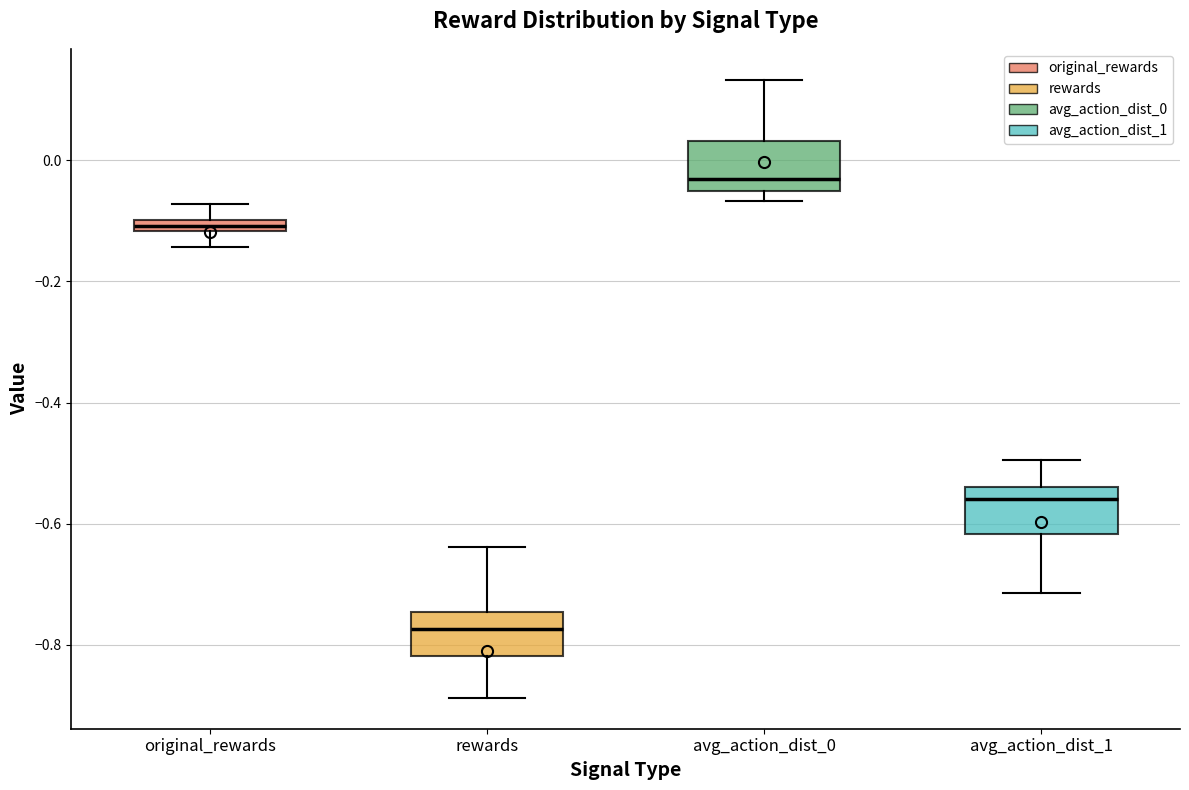

Where is the lower edge of the box for rewards on the y-axis? The values are not printed on the chart, so give them approximately, as read against the axis.

-0.82